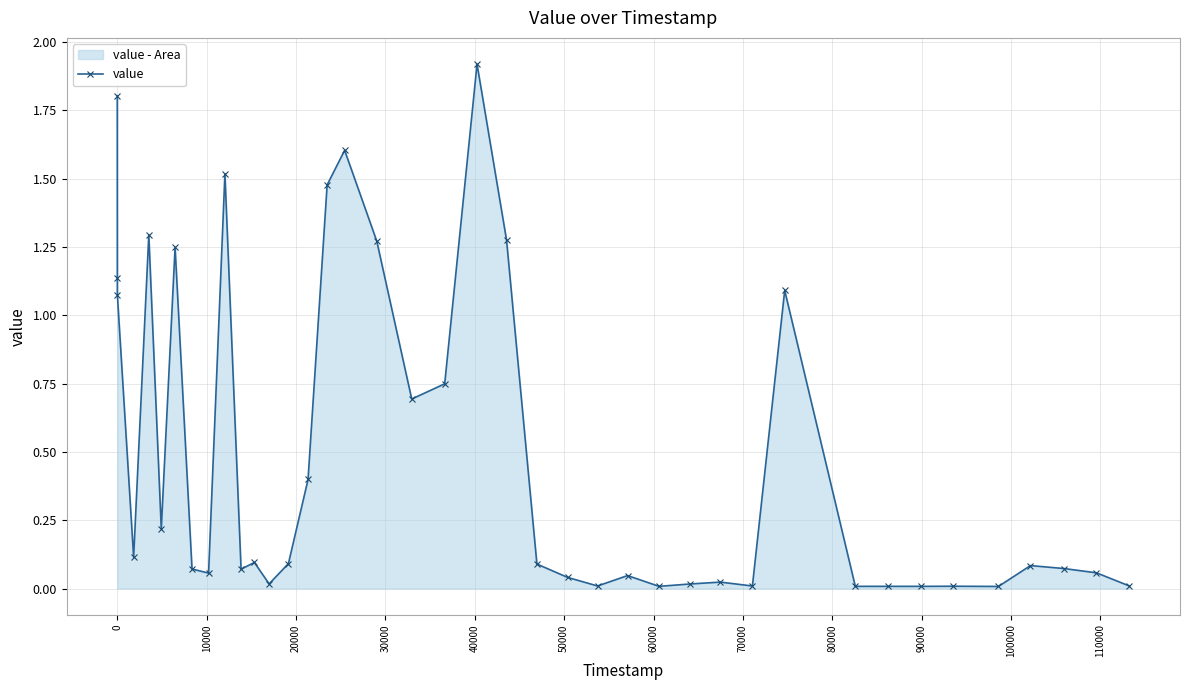

What is the average value?

0.5